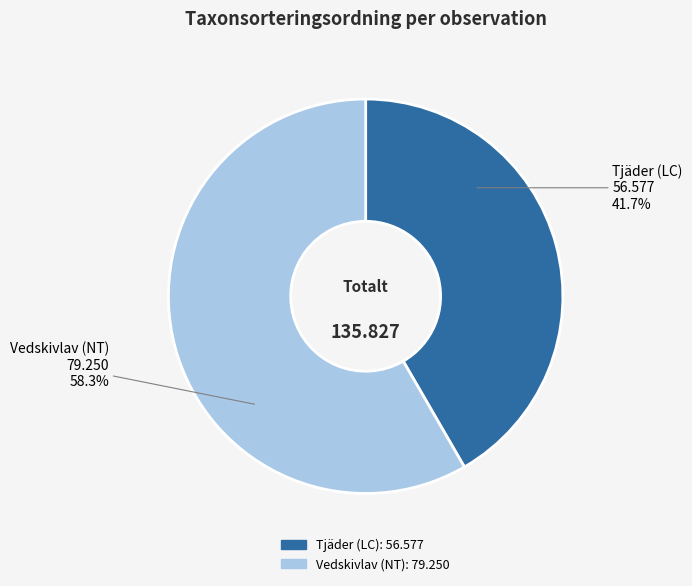

Is there any slice that represents more than half of the pie?

Yes